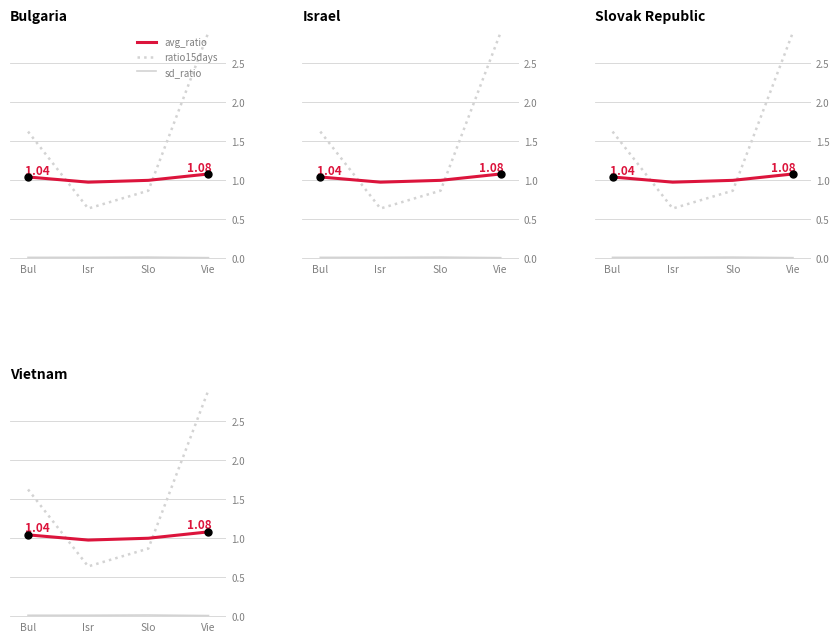

What is the sum of the ratio15days values at Bul and Isr?

2.3